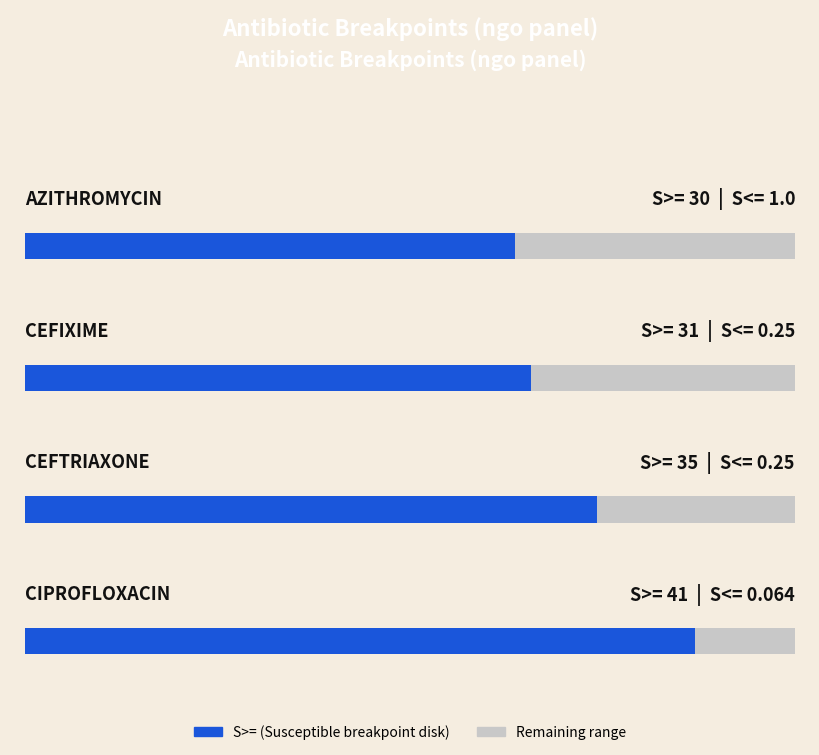

The S>= series shows 41.0 at Ciprofloxacin. True or false?

True